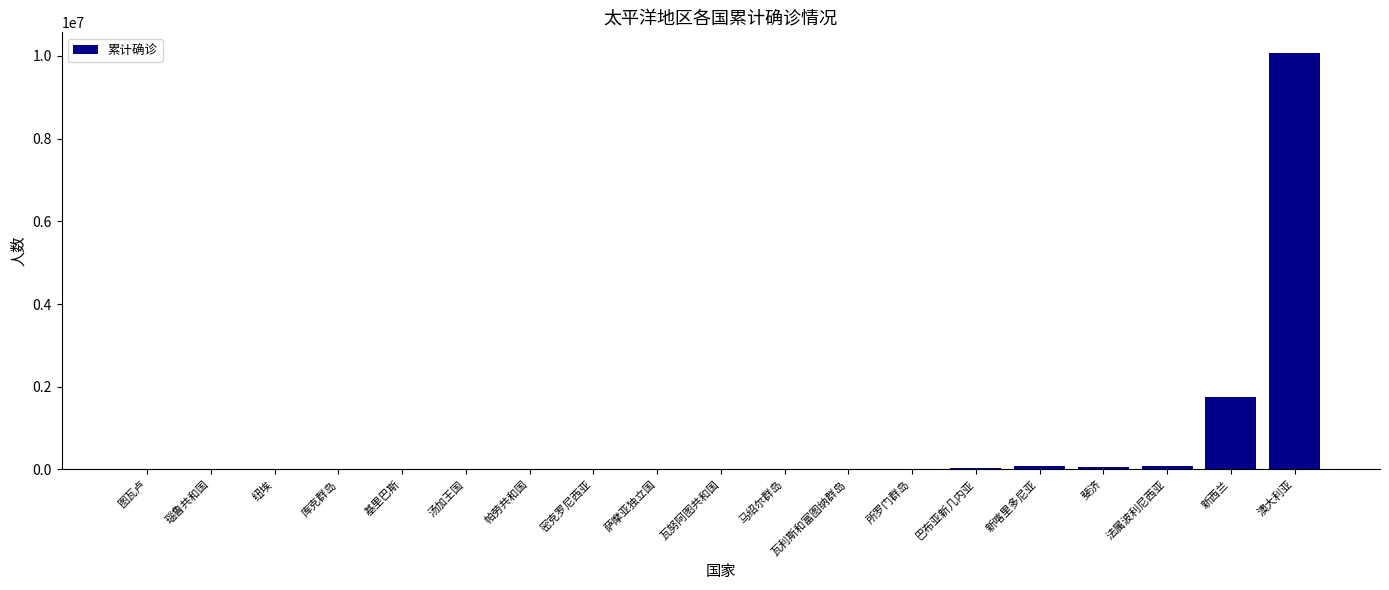

At which category does the chart reach its peak across all series?

澳大利亚